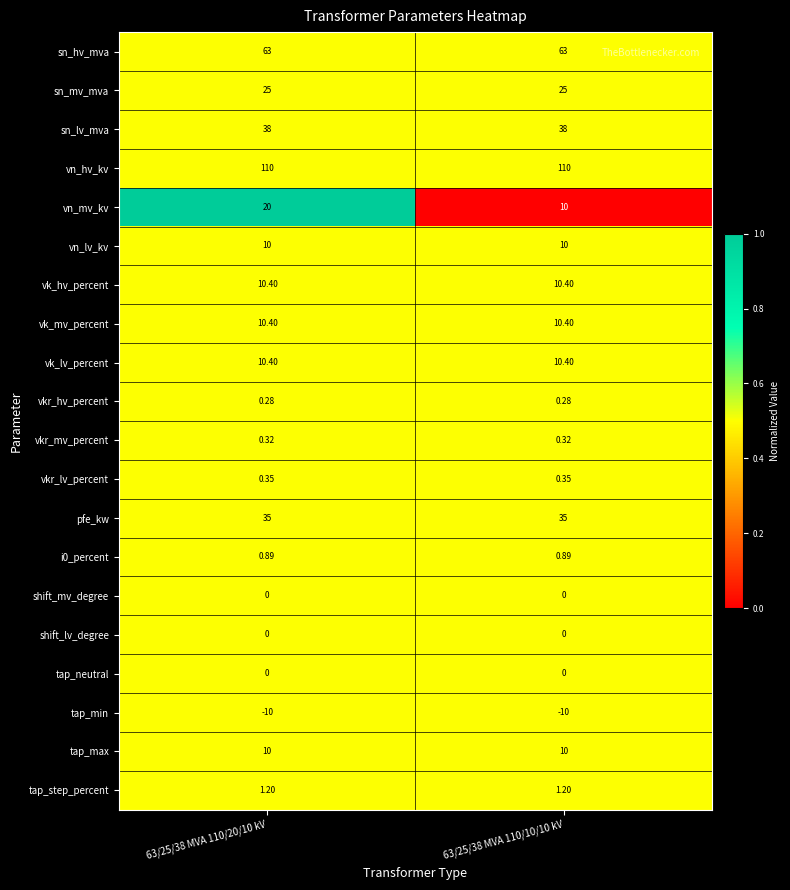

Which series has the largest total across all categories?

vn_hv_kv